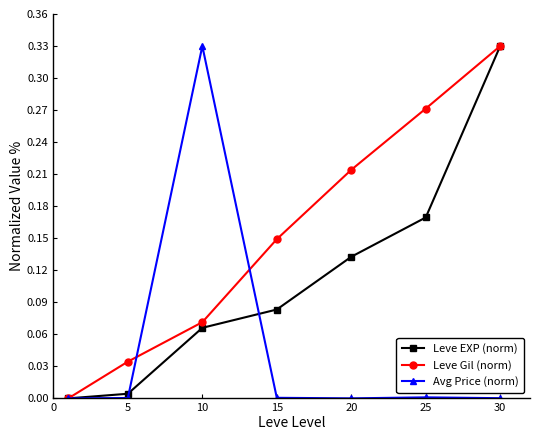

True or false: Leve EXP (norm) has more than 0 interior local peaks.

False